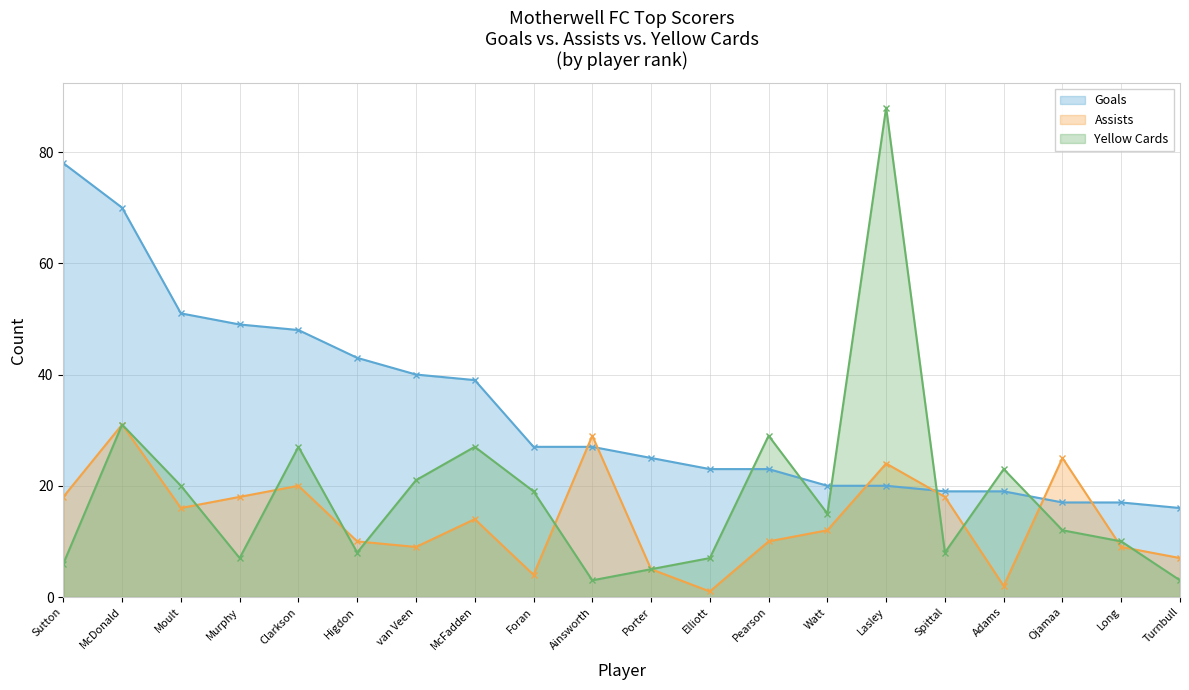

List the series in order of their peak value, lowest first.

Assists, Goals, Yellow Cards